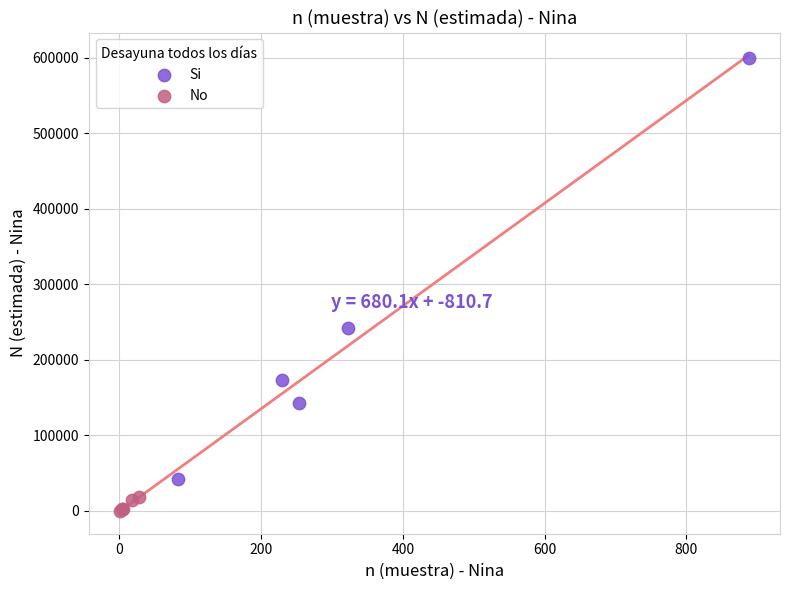

Which series reaches the maximum Y coordinate?

Si